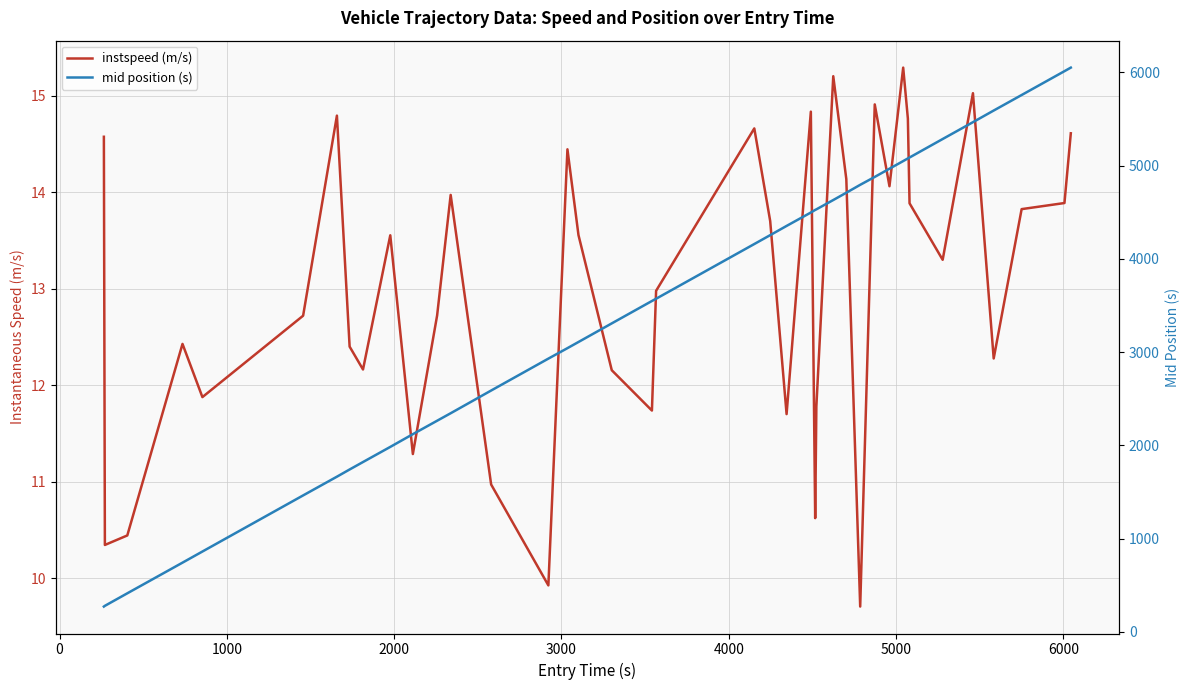

Count the number of categories in the chart.

40